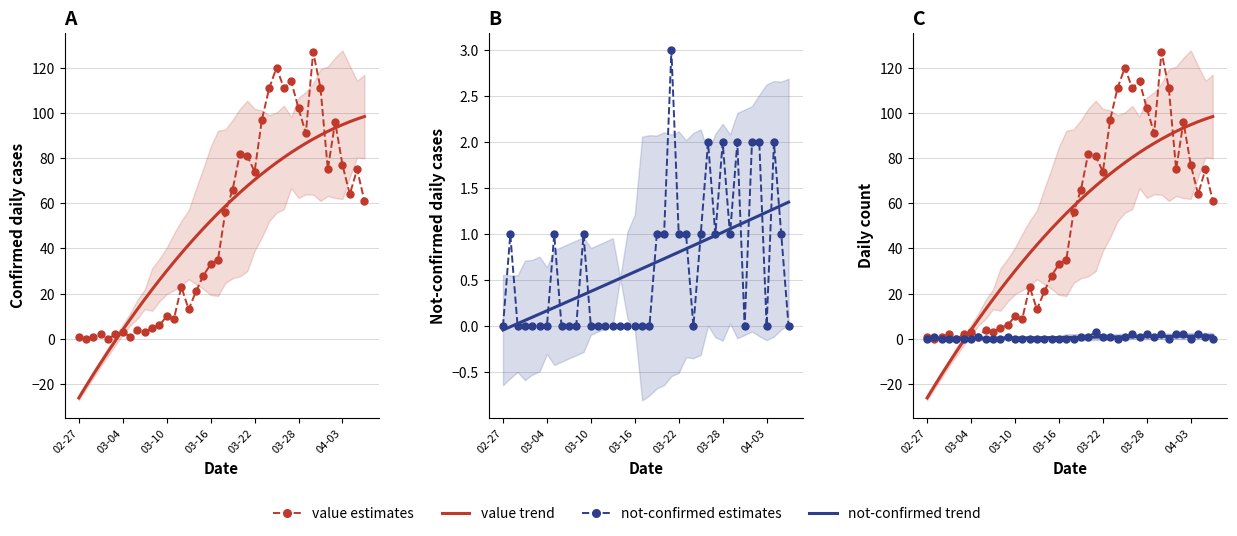

Which series ends up on top after the final intersection of value estimates and not-confirmed trend?

value estimates